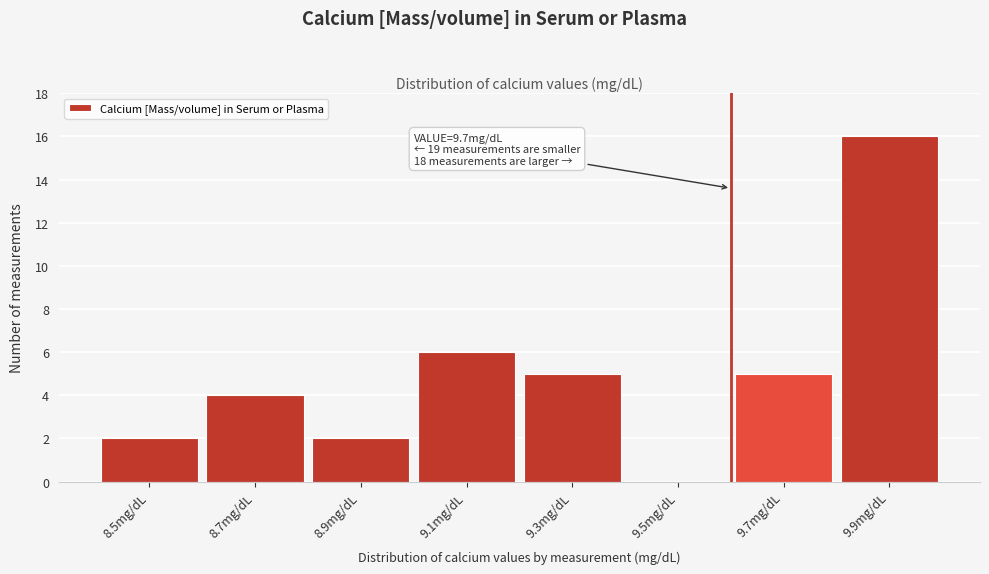

Reading left to right, transcribe all the data shown in this chart.

8.5mg/dL=2	8.7mg/dL=4	8.9mg/dL=2	9.1mg/dL=6	9.3mg/dL=5	9.5mg/dL=0	9.7mg/dL=5	9.9mg/dL=16